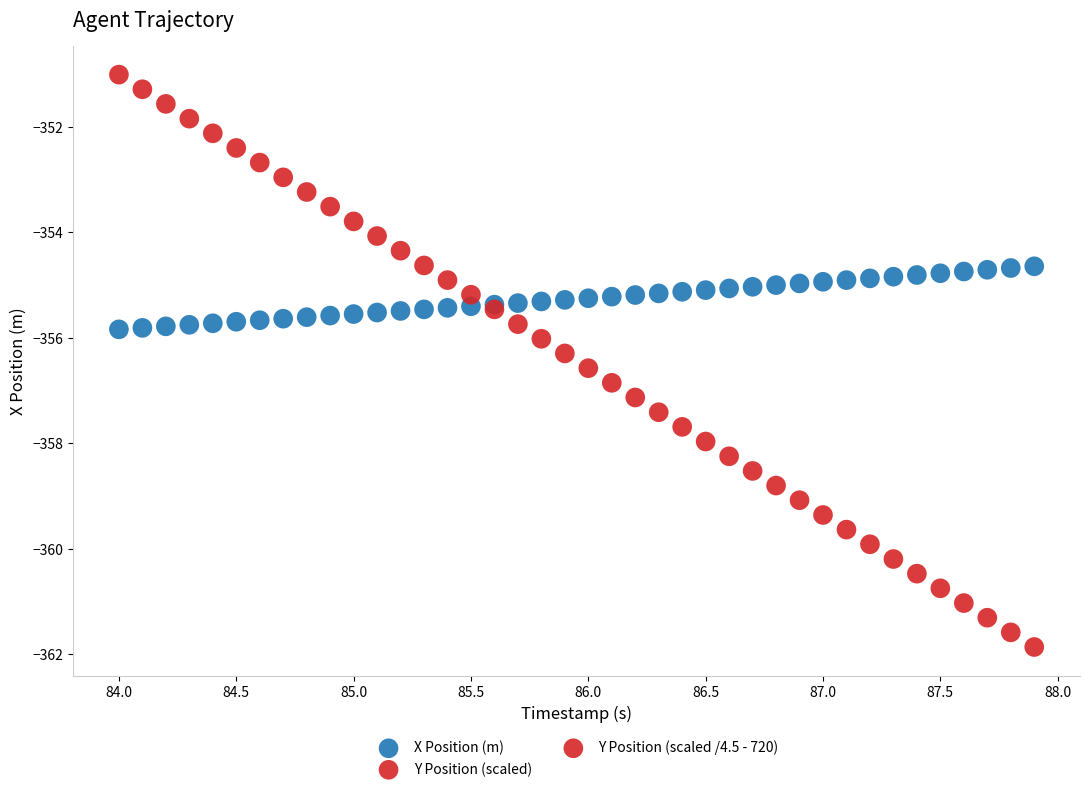

Which series contains the highest Y value?

Y Position (scaled /4.5 - 720)